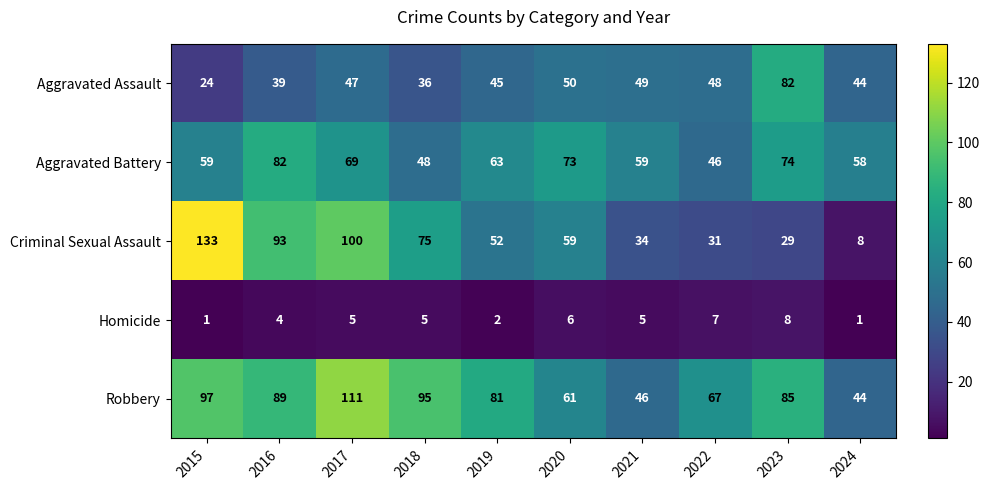

Which series has the largest range (max minus min)?

Criminal Sexual Assault